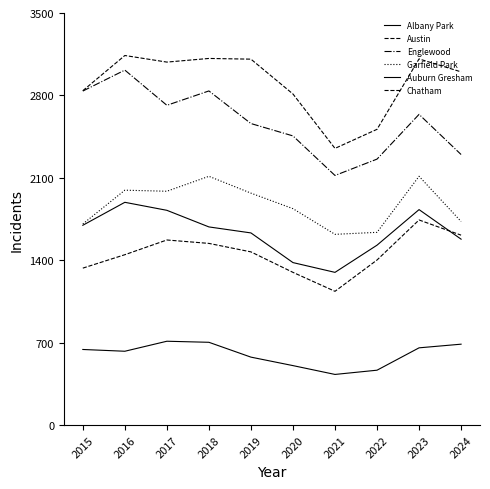

At which category does the chart reach its minimum across all series?

2021